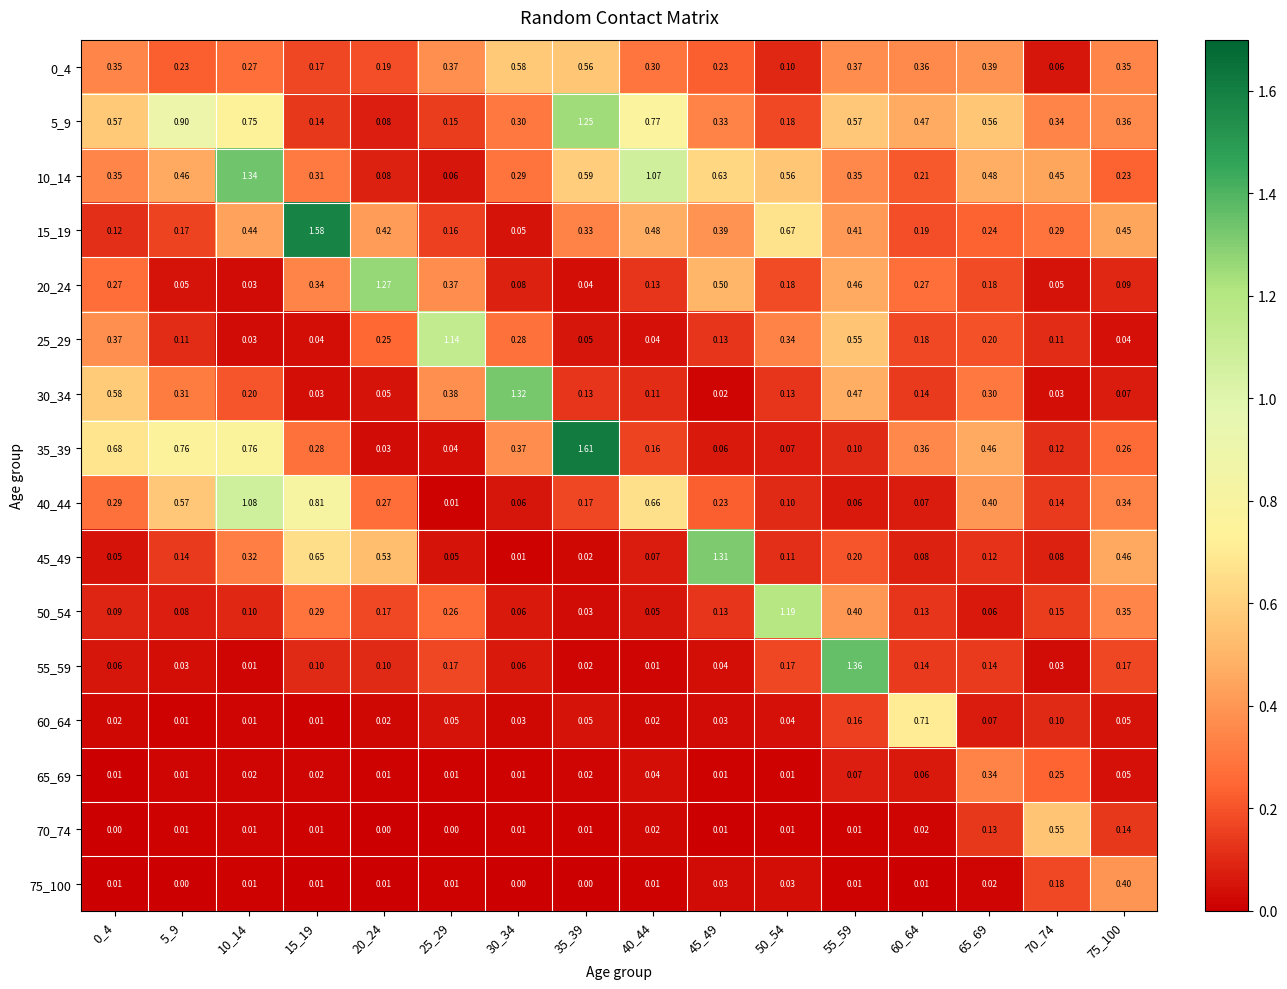

Between 35_39 and 70_74, which series saw the biggest shift?

35_39